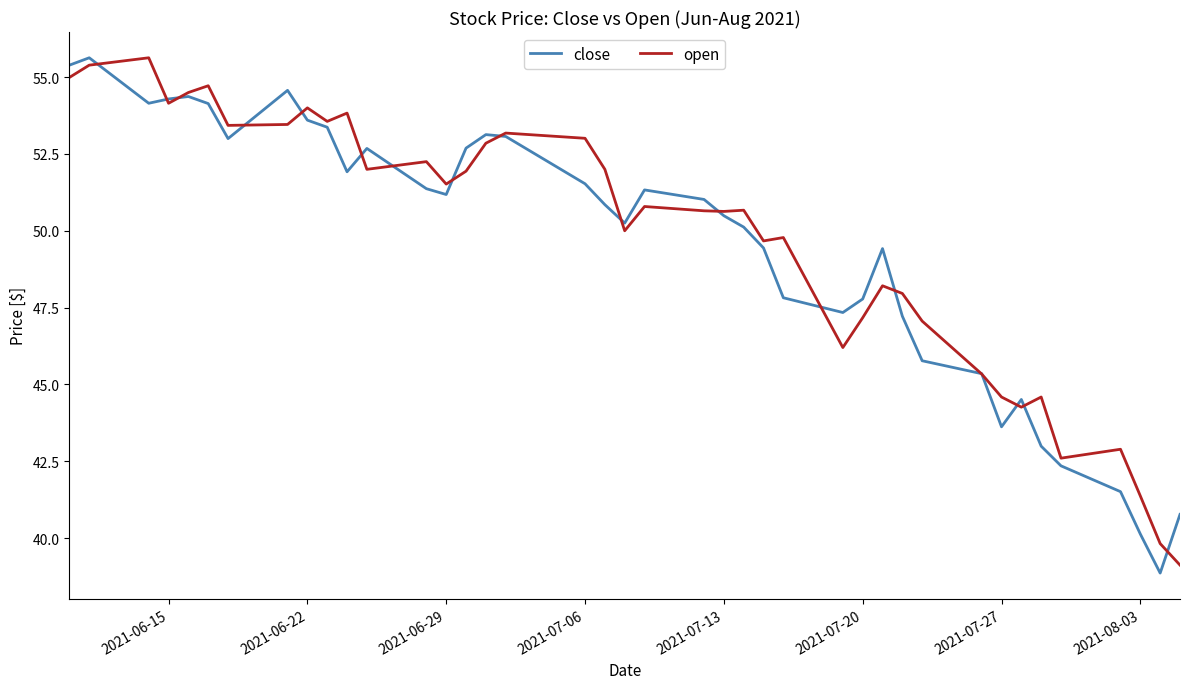

What is the highest value of the close series?

55.6